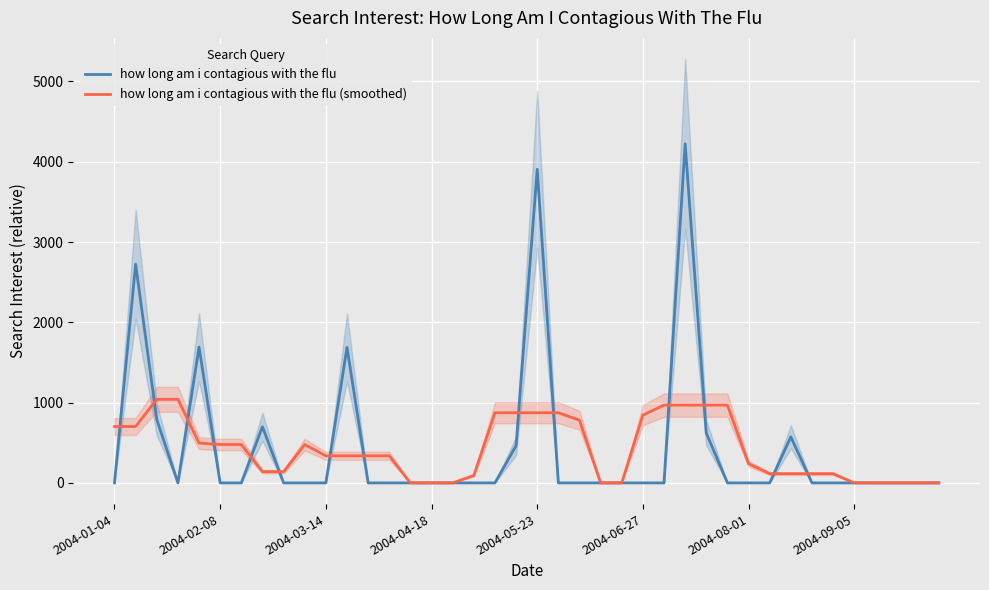

At how many categories does at least one series exceed 1088?

5